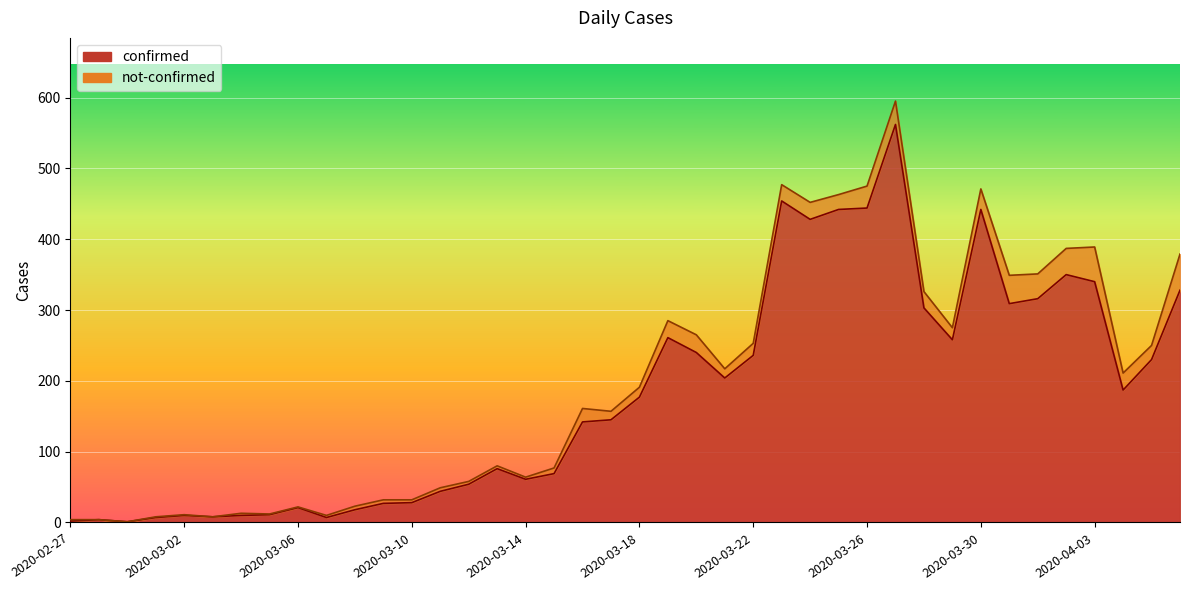

What is the label of the 28th point from the left?

2020-03-25